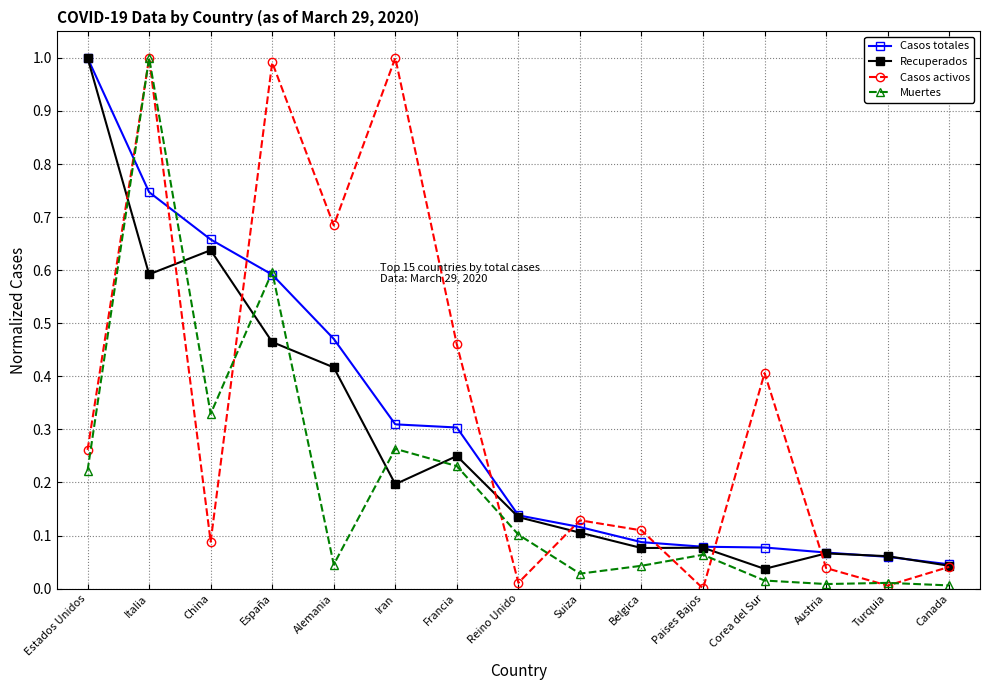

Is this an area chart (filled region under the line)?

No